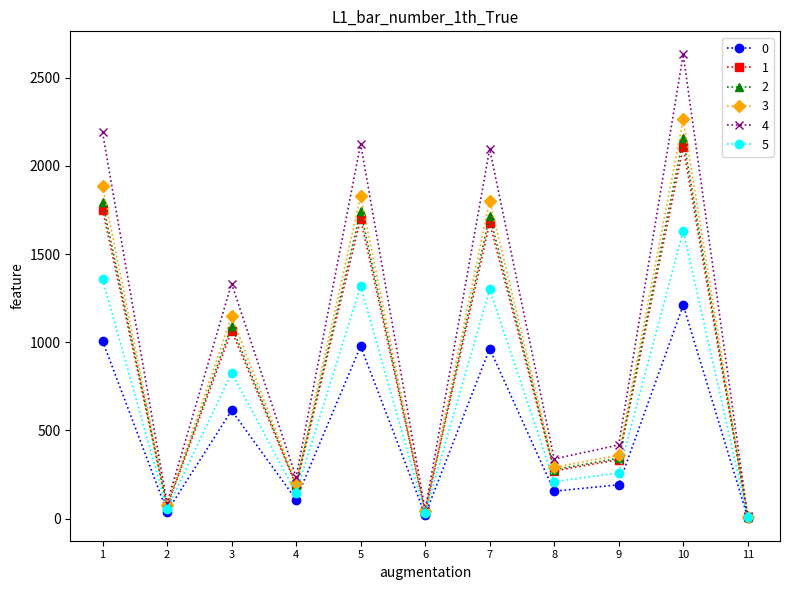

What is the maximum value shown in the chart?

2631.2